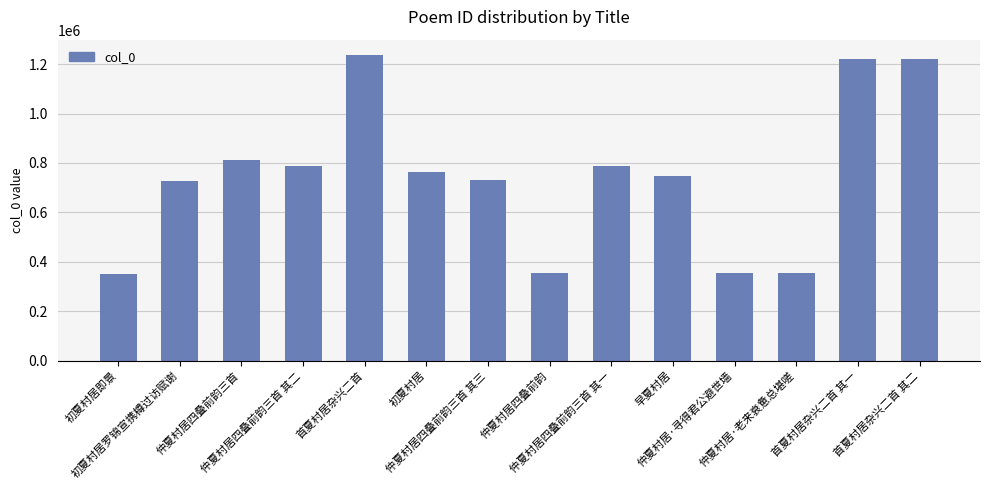

What is the value of the 14th bar from the left?

1222020